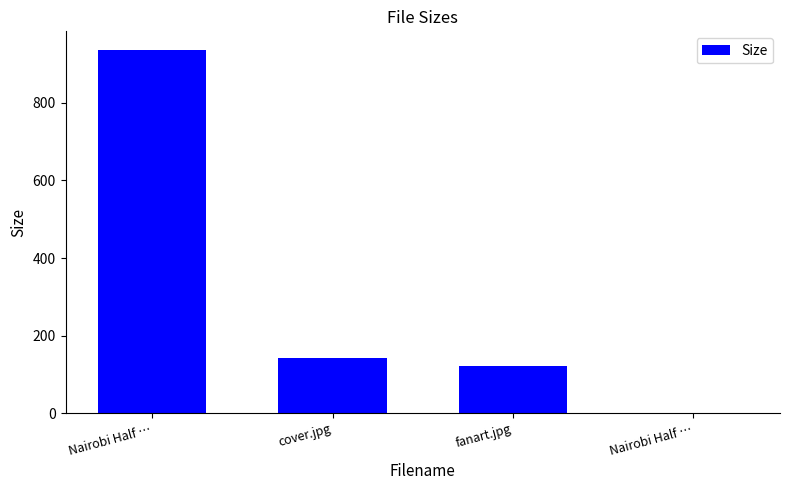

Count the number of values greater than 142.

2